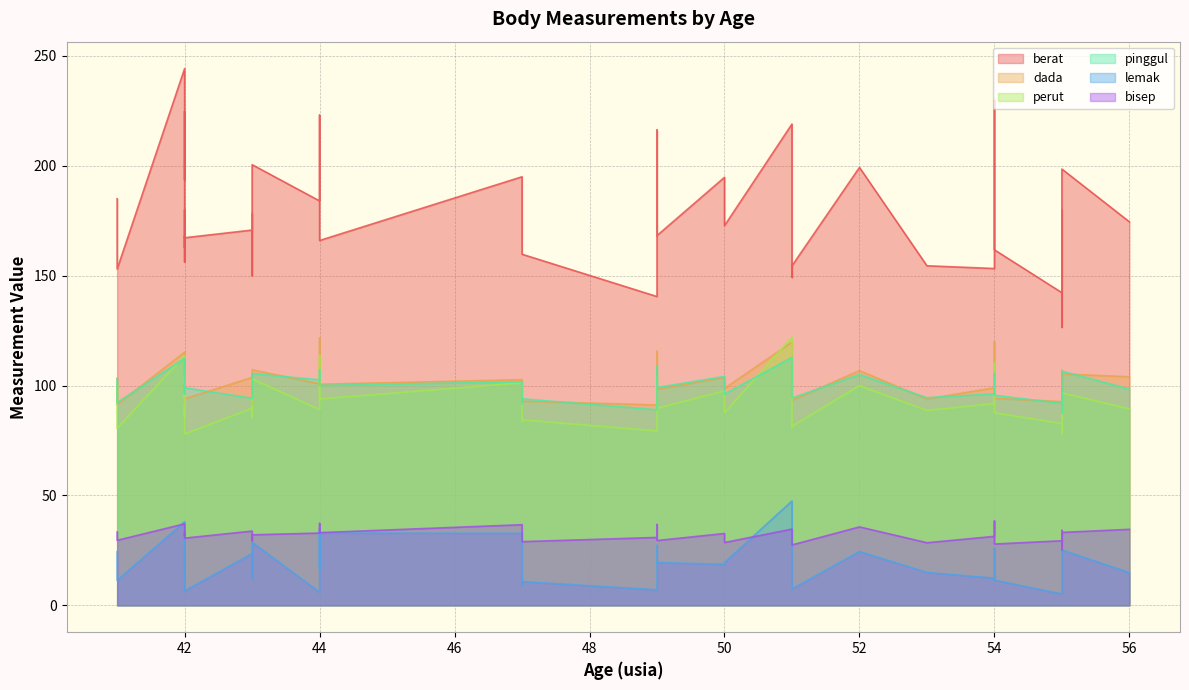

The value of perut at 53 is 88.7. True or false?

True